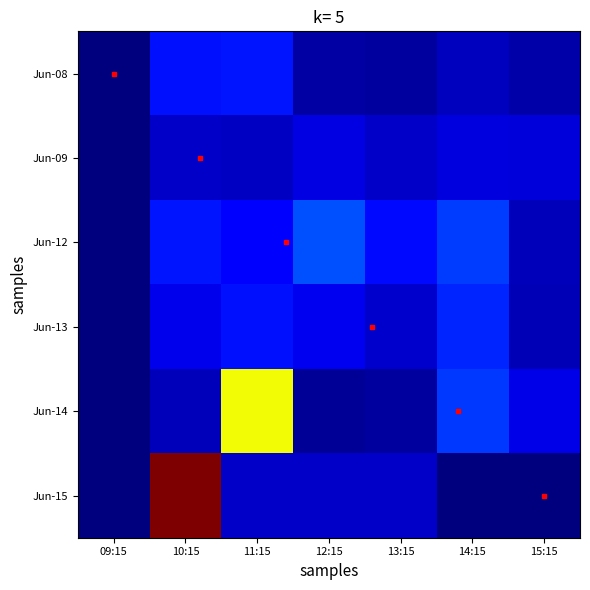

Which series has the largest range (max minus min)?

Jun-15